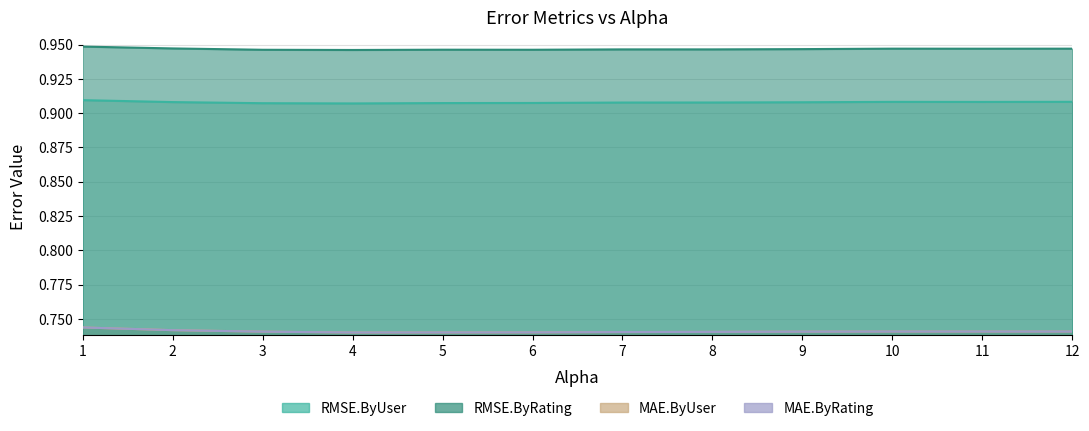

Rank the categories by MAE.ByRating value from highest to lowest.

1.0, 2.0, 11.0, 10.0, 12.0, 3.0, 9.0, 8.0, 7.0, 6.0, 5.0, 4.0